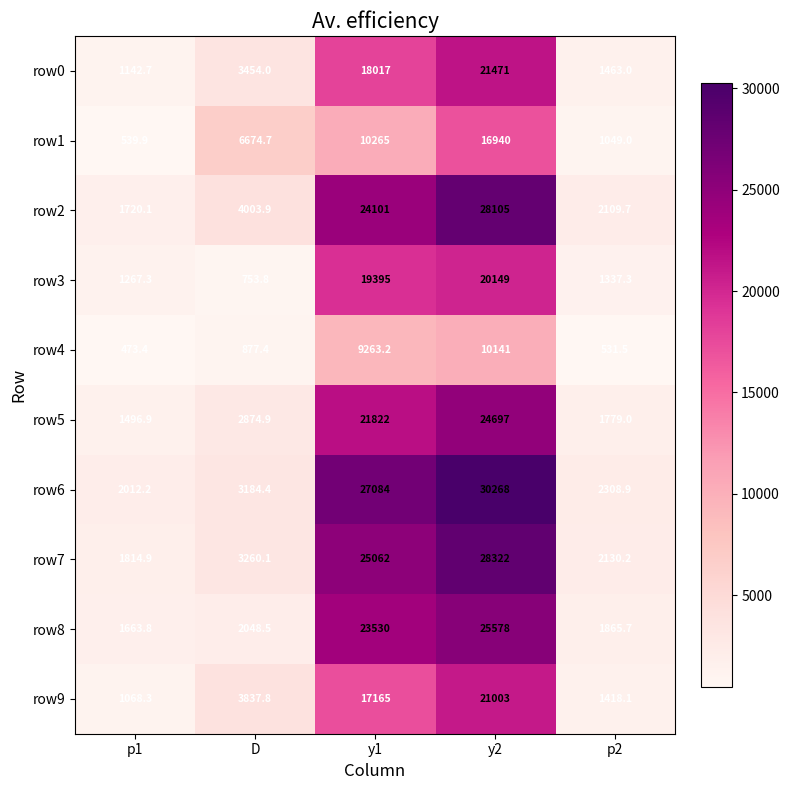

True or false: row0 has a value of 3454.0 at D.

True